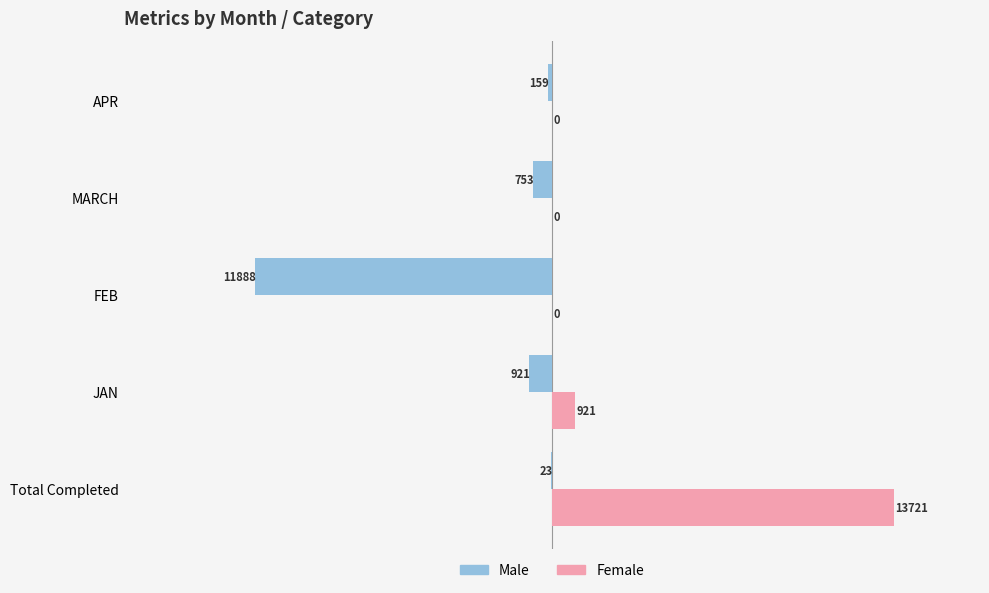

Is it true that Female equals 13721 at Total Completed?

True